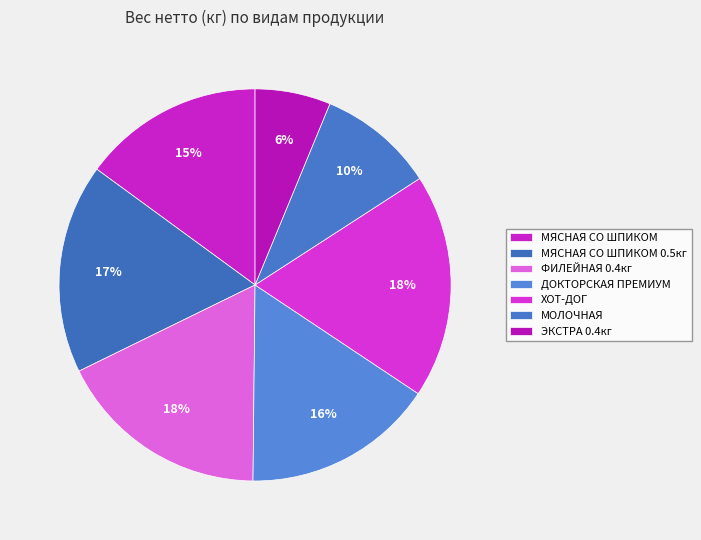

How many slices are in this pie chart?

7